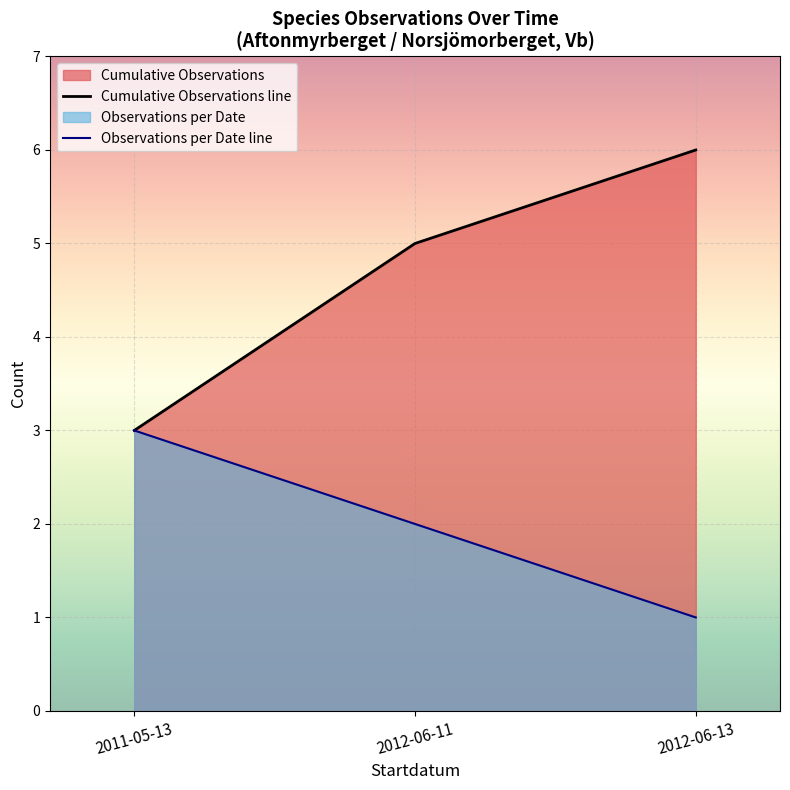

Between 2012-06-11 and 2011-05-13, which is larger?

2012-06-11